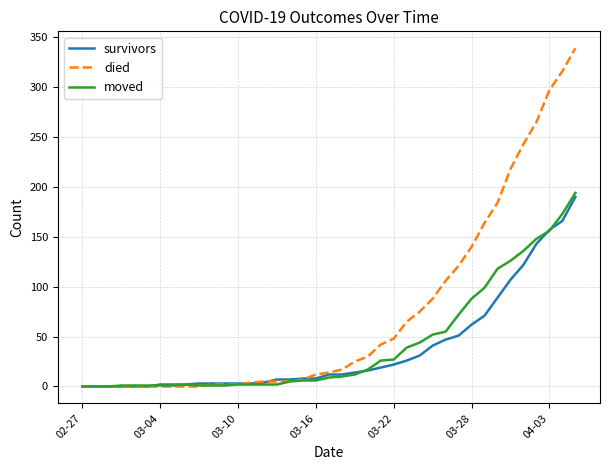

What is the difference between the second highest and minimum values in the died series?

316